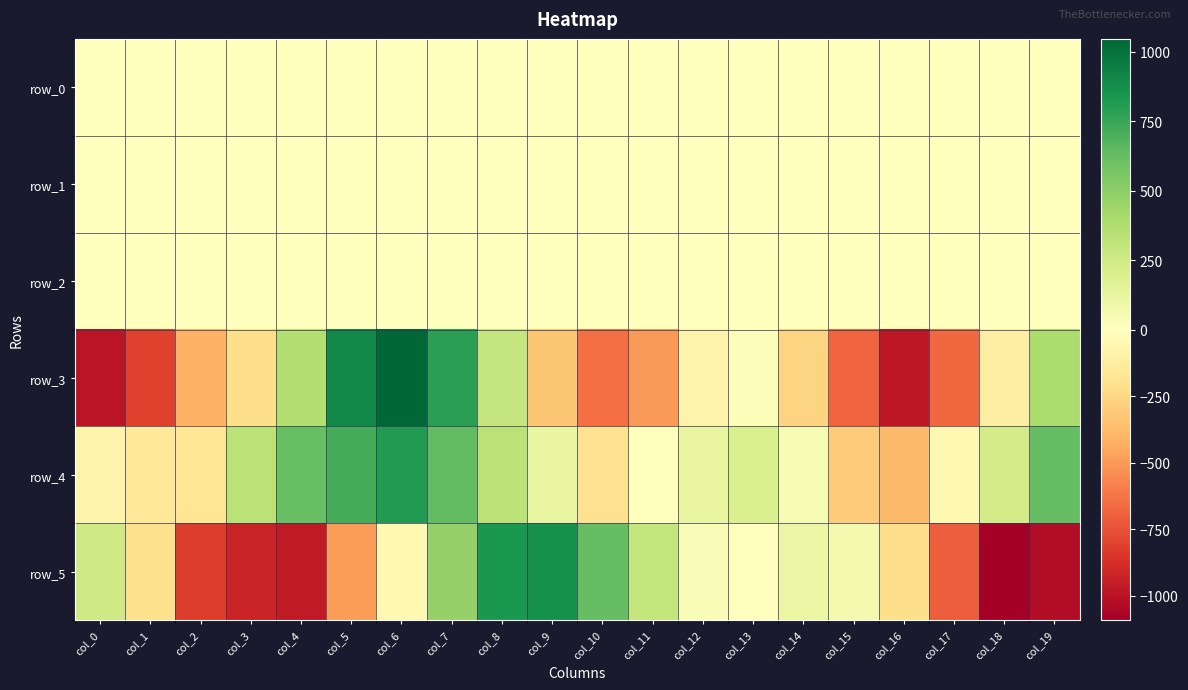

What is the difference between the row_2 values at col_7 and col_6?

0.3